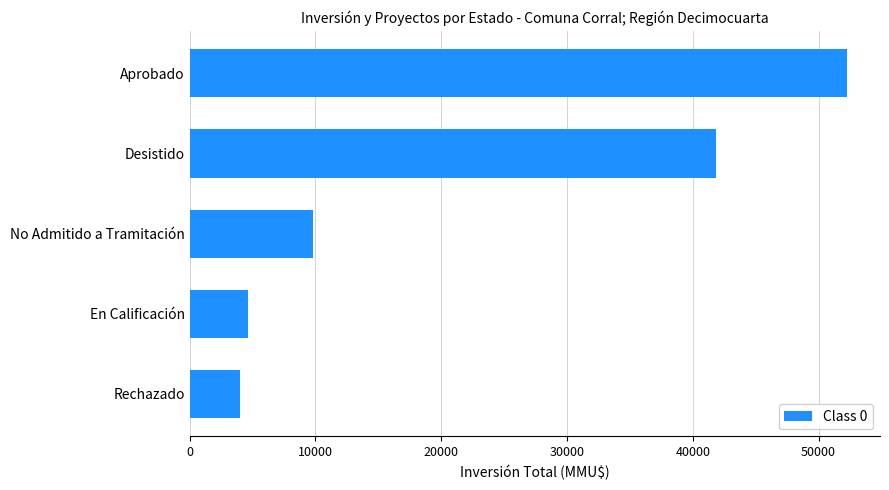

The chart shows a value of 9766 at No Admitido a Tramitación. True or false?

True